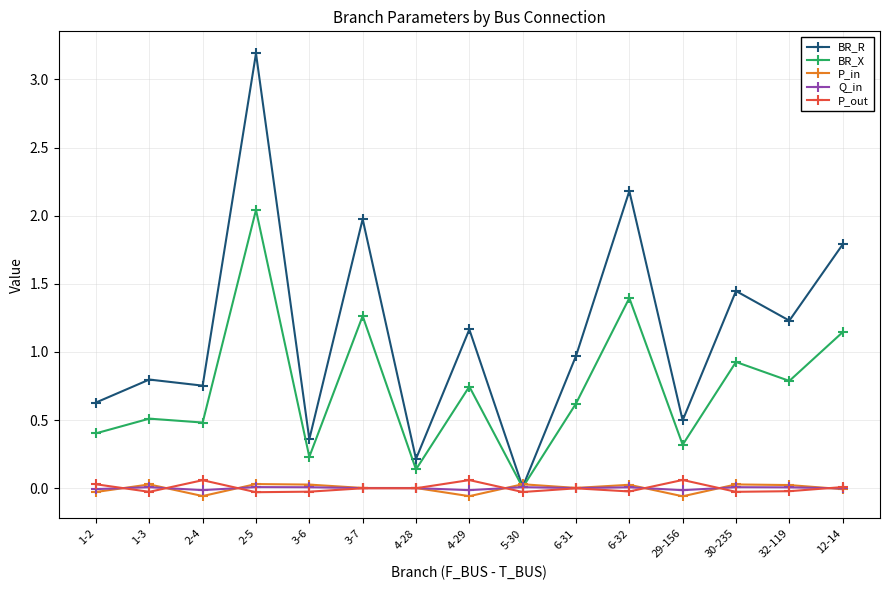

Which series has the largest total across all categories?

BR_R